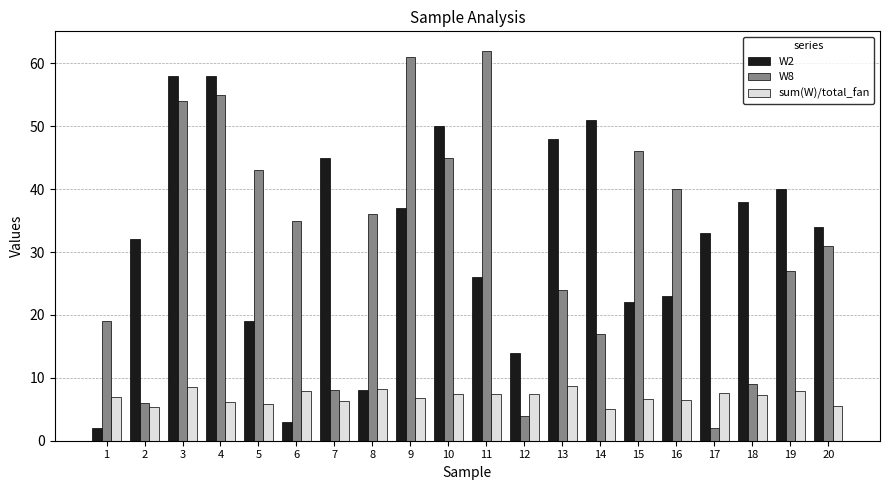

What is the total value across all series at 1?

27.9